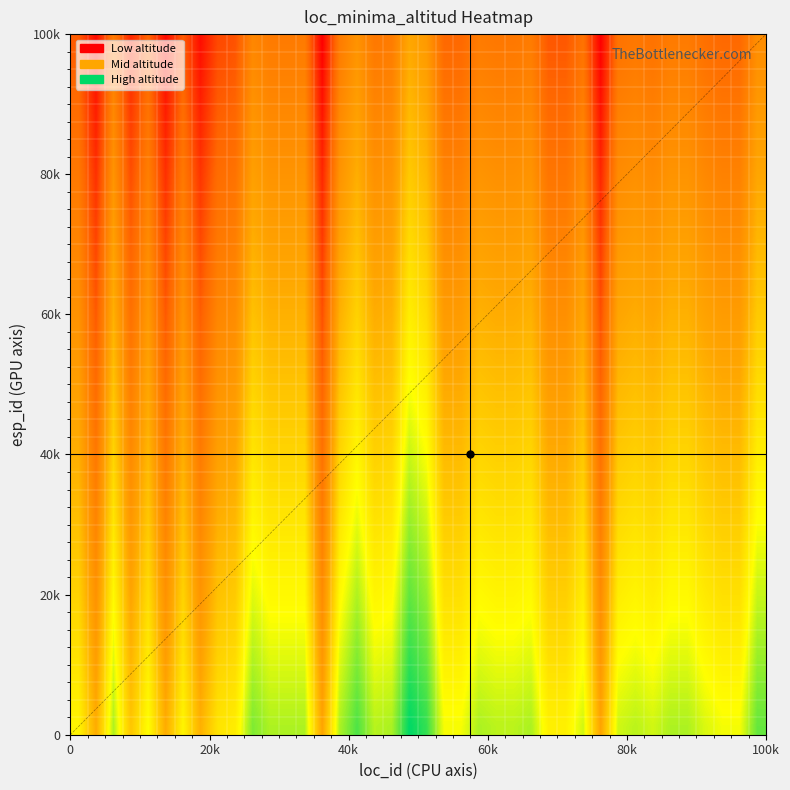

How many categories are shown in the chart?

40